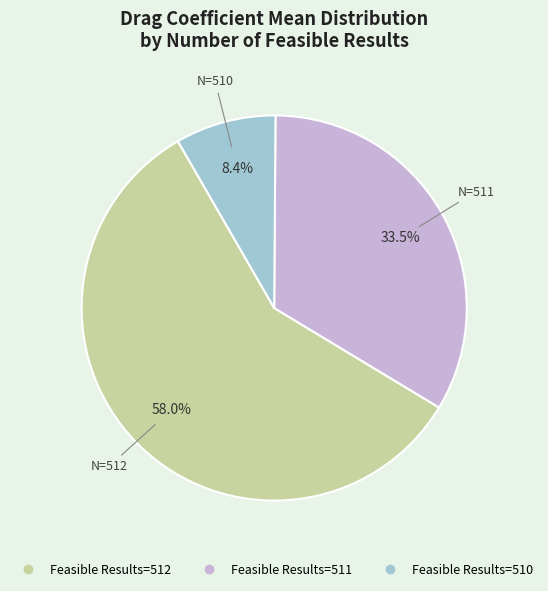

Does any single category account for the majority?

Yes